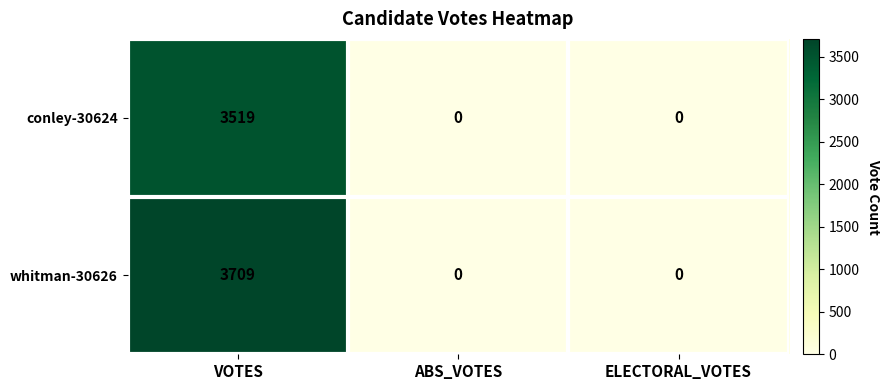

Reading left to right, extract all data points from this chart.

conley-30624: VOTES=3519	ABS_VOTES=0	ELECTORAL_VOTES=0
whitman-30626: VOTES=3709	ABS_VOTES=0	ELECTORAL_VOTES=0